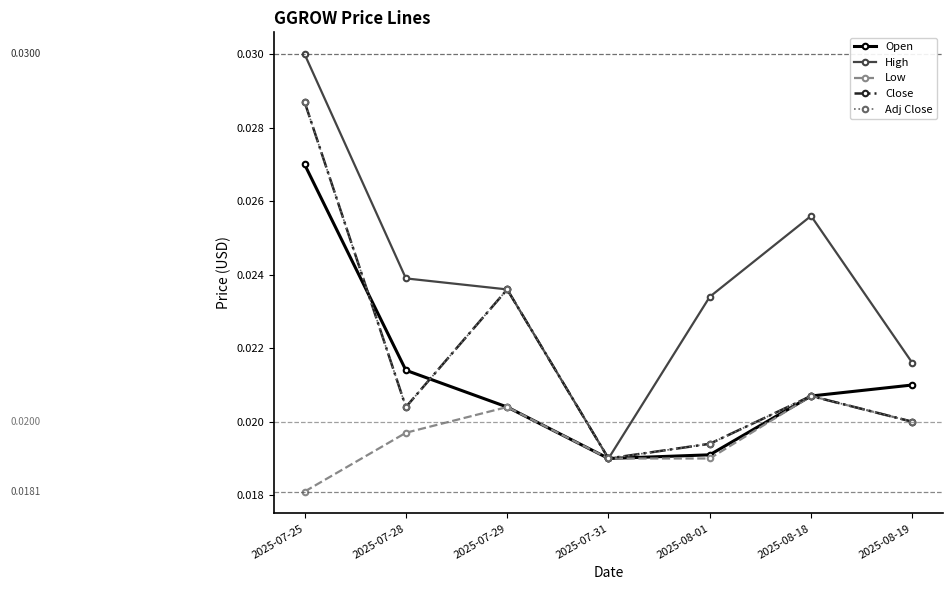

Does the chart have visible grid lines?

No